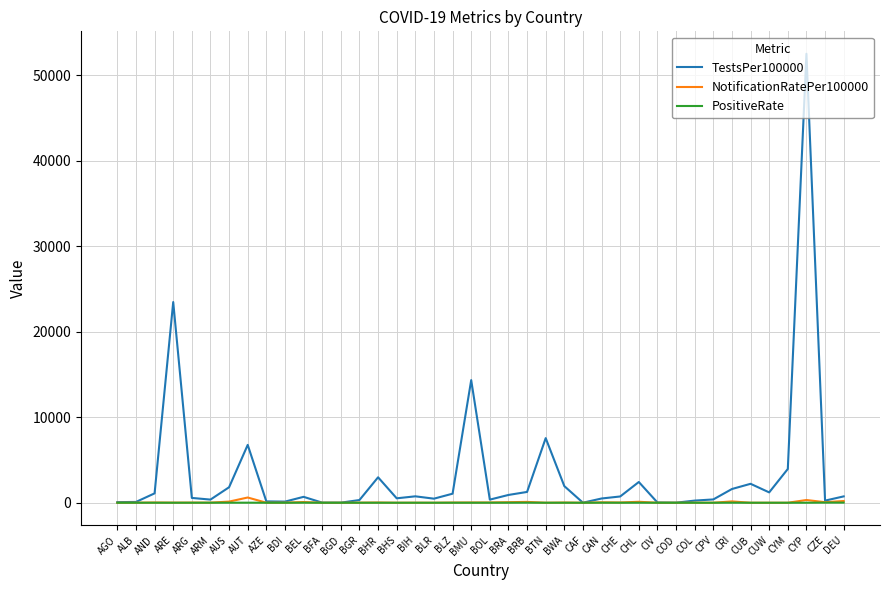

The PositiveRate series shows 0.4 at COL. True or false?

True